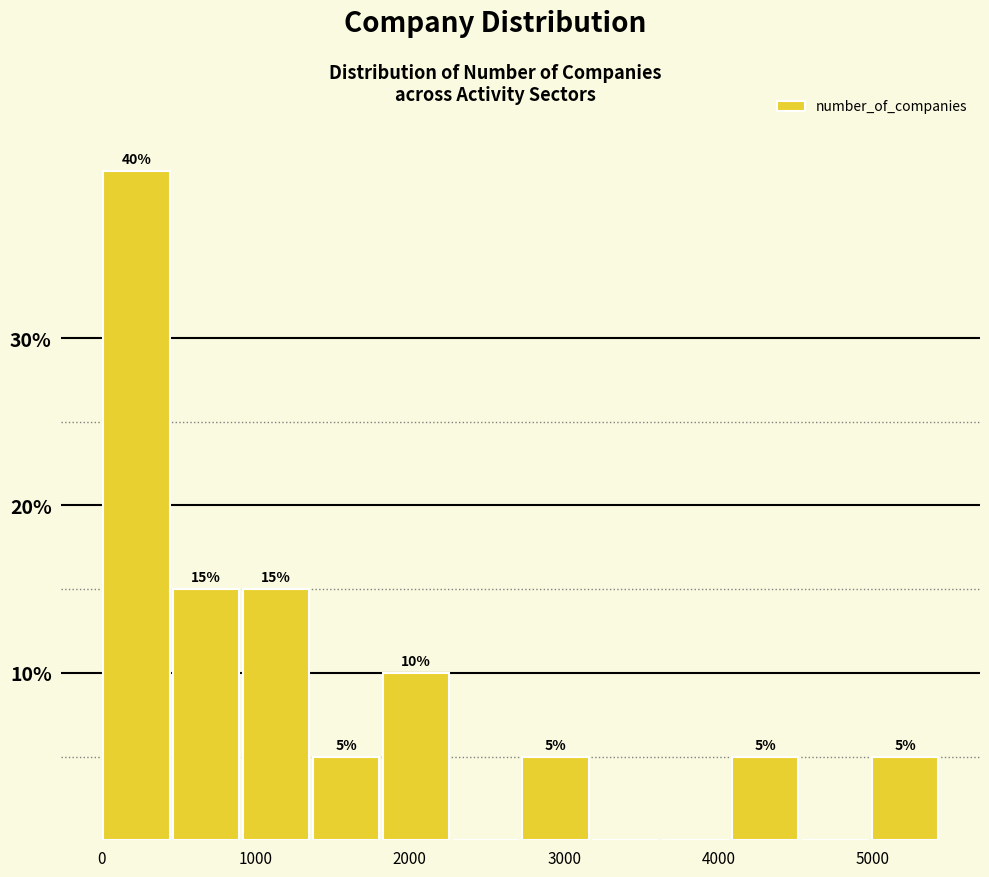

Over which range of the x-axis is the bar tallest?

0 to 500